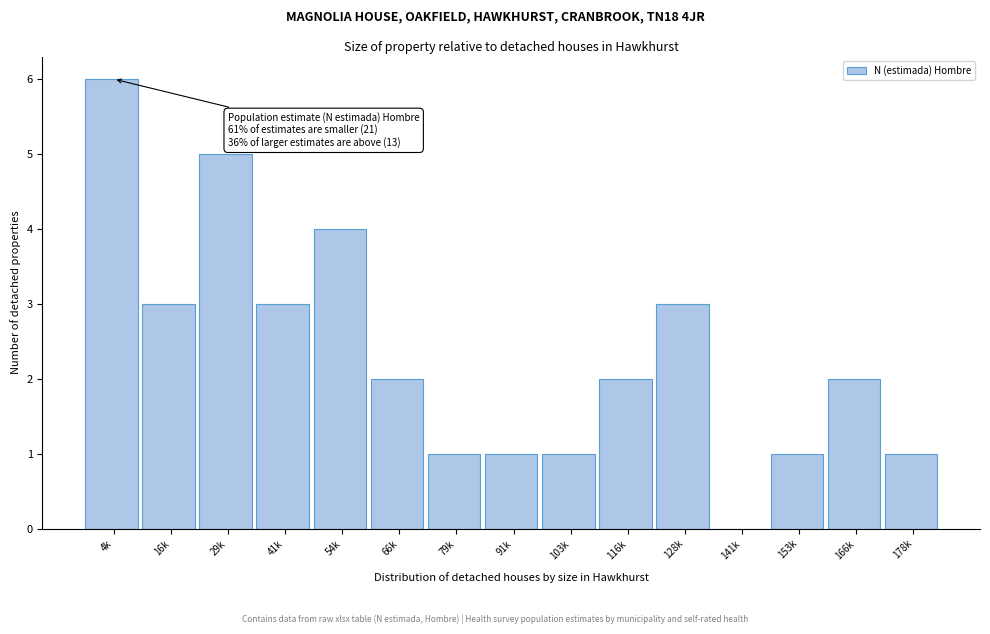

Reading left to right, transcribe all the data shown in this chart.

4k=6	16k=3	29k=5	41k=3	54k=4	66k=2	79k=1	91k=1	103k=1	116k=2	128k=3	141k=0	153k=1	166k=2	178k=1